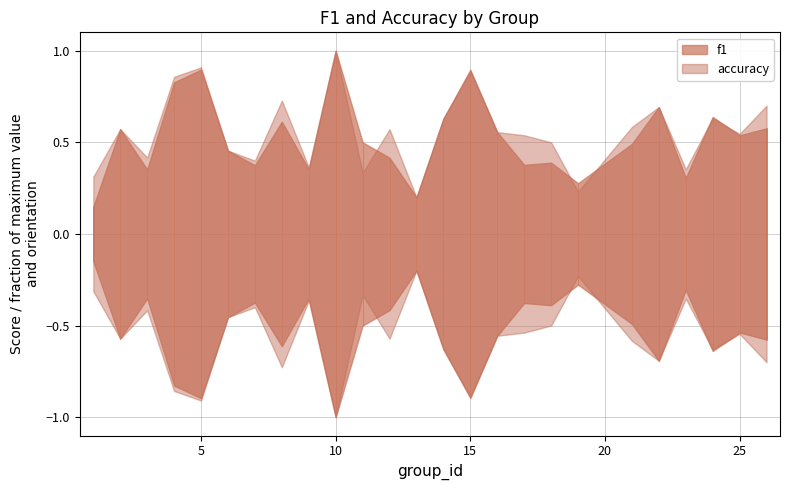

In f1, how many points are higher than both neighbors (excluding endpoints)?

8